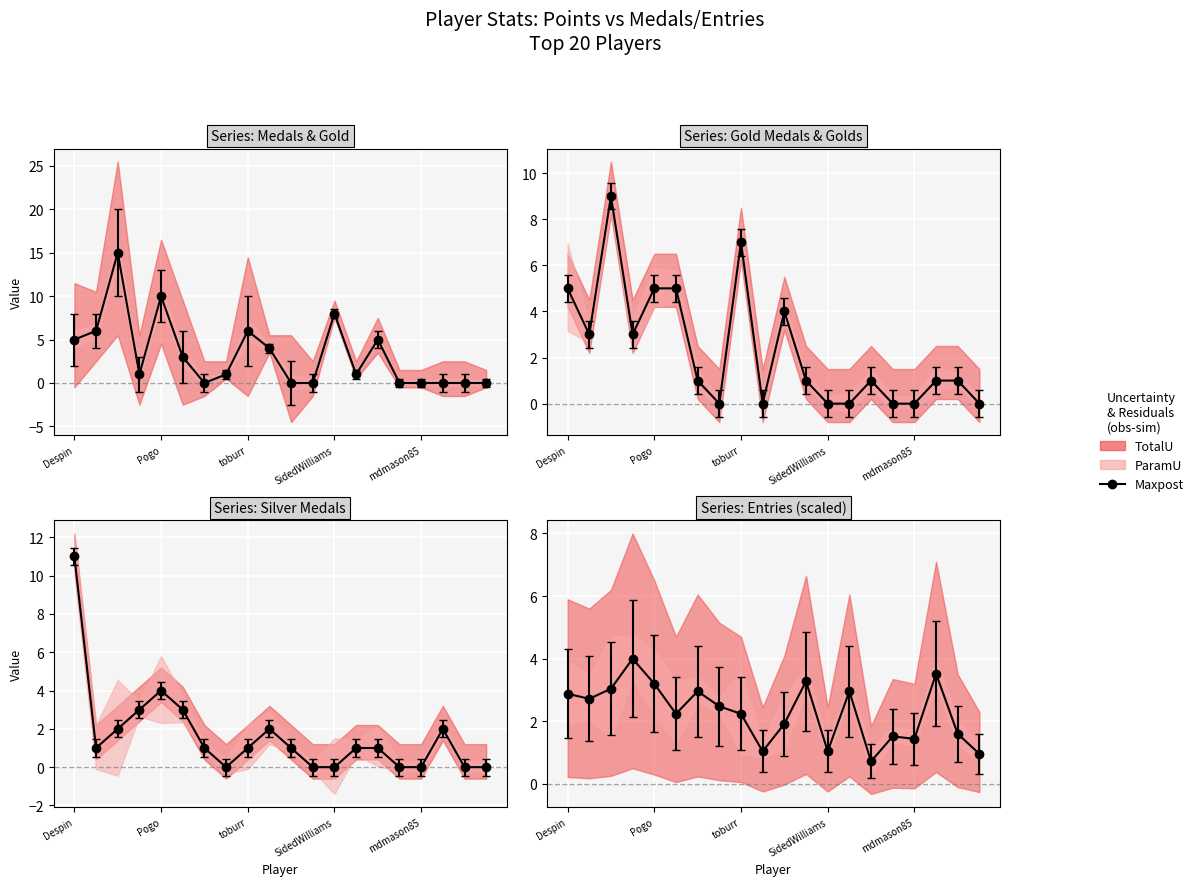

How many lines are shown in the chart?

4